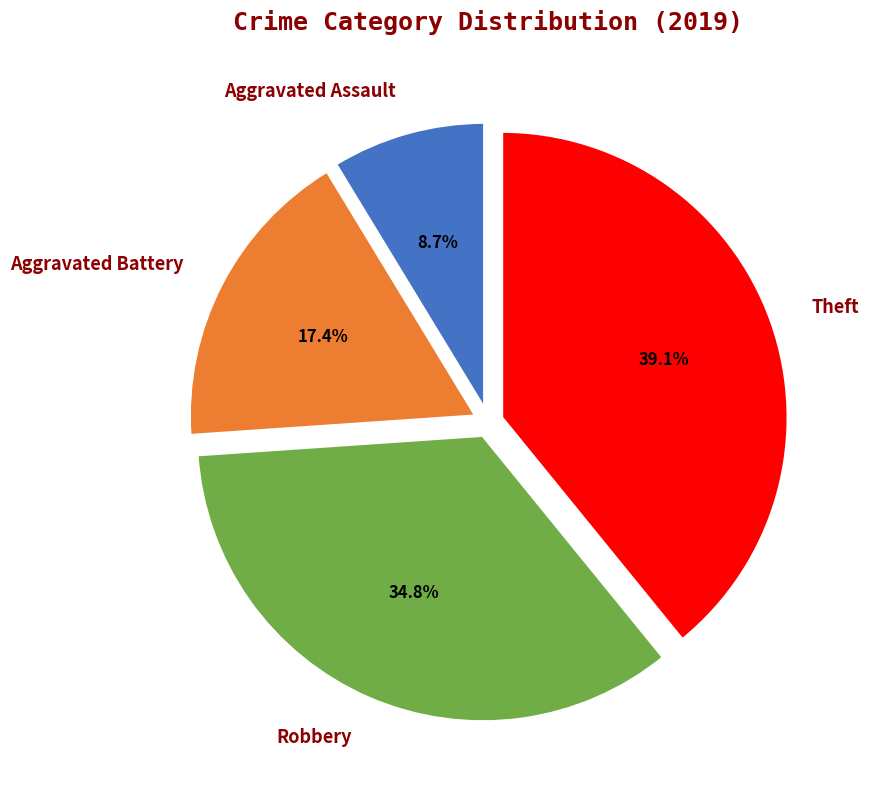

To the nearest percent, what is the difference between the largest and smallest slice percentages?

30%